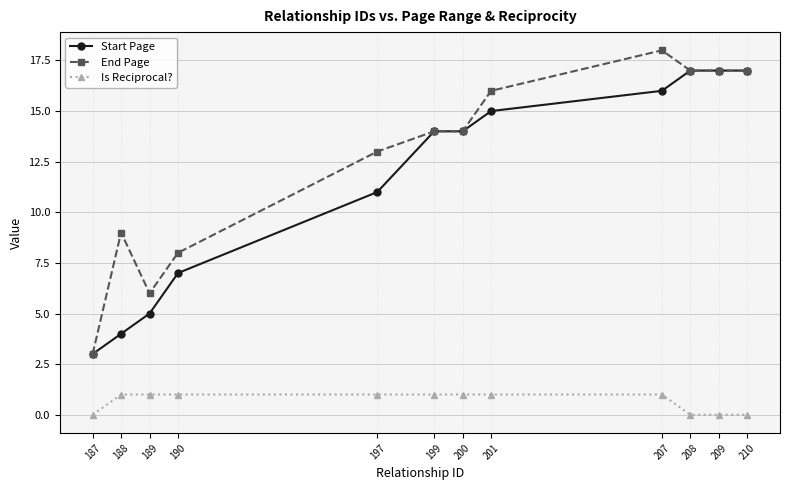

The End Page series shows 3 at 187. True or false?

True